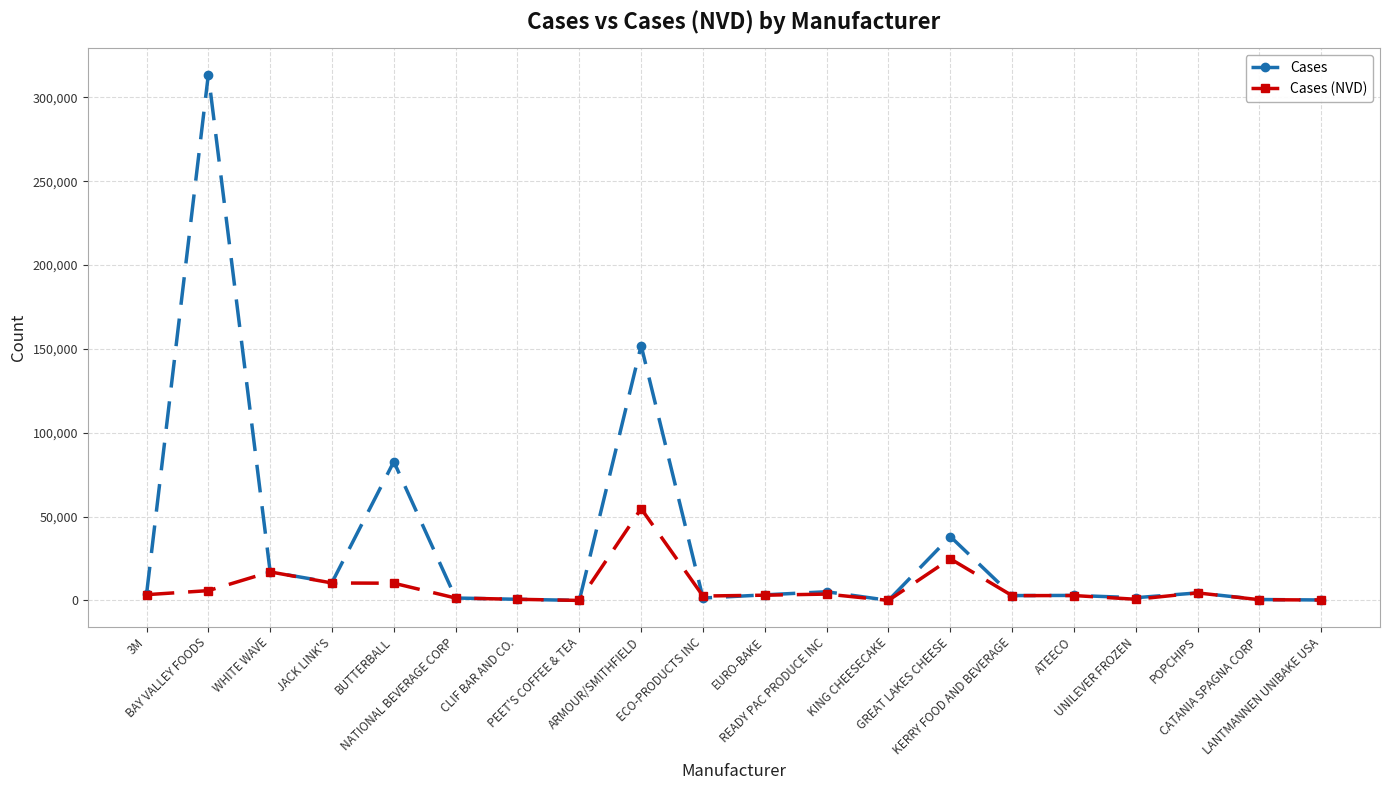

True or false: Cases has more than 1 interior local peaks.

True